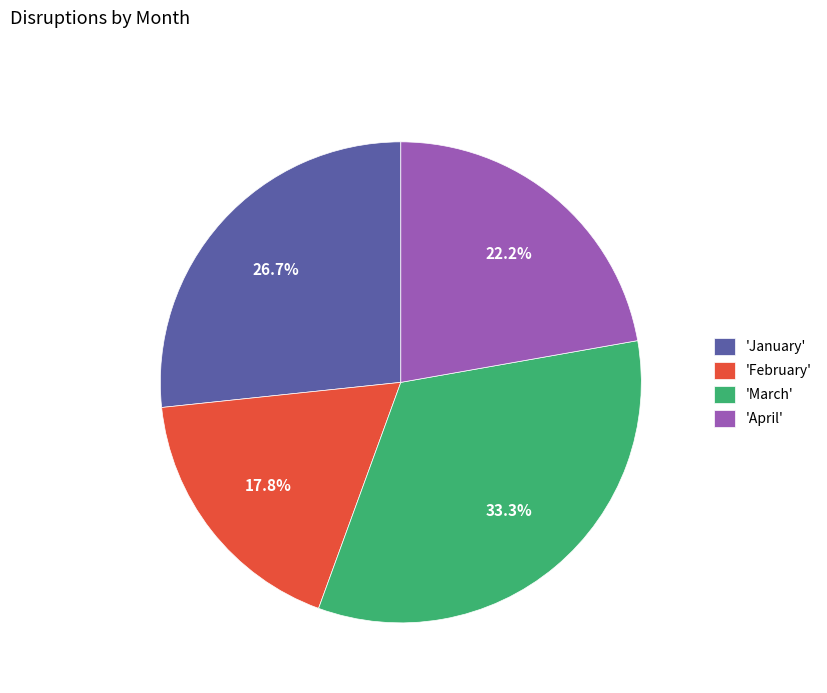

Is there any slice that represents more than half of the pie?

No